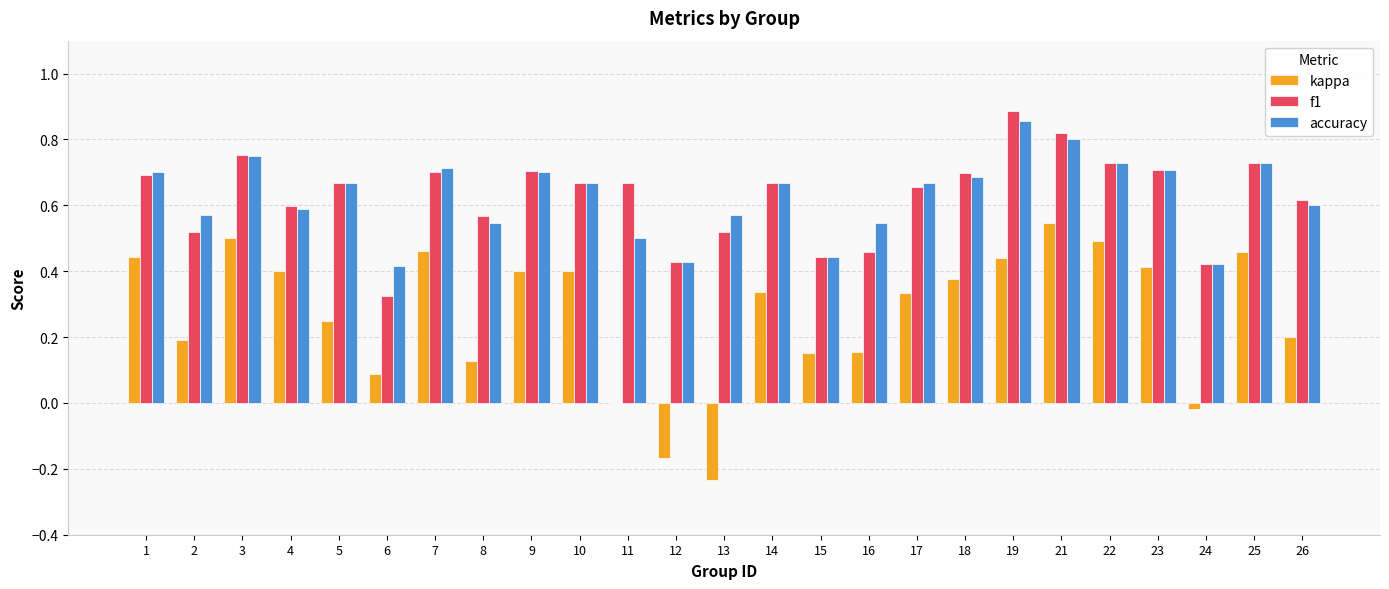

The accuracy series shows 0.4 at 24. True or false?

True